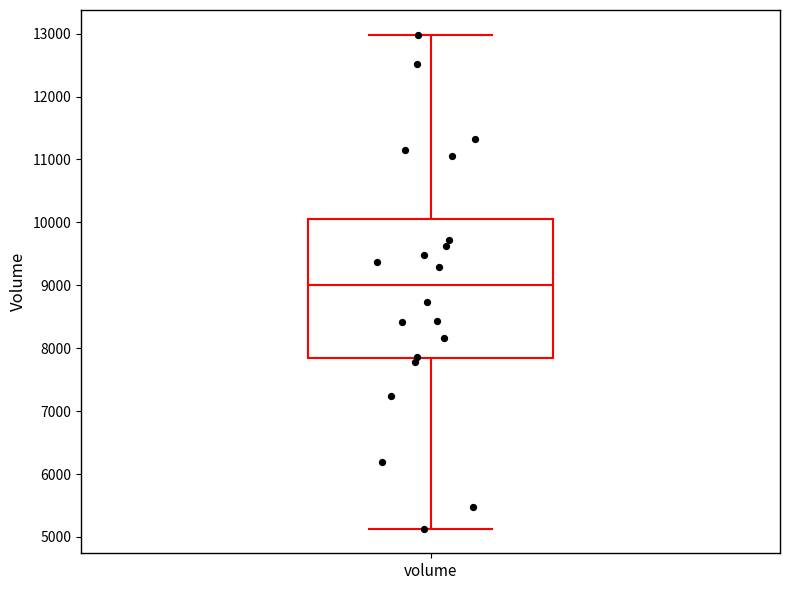

Where does the upper whisker of the box for volume end on the y-axis? The values are not printed on the chart, so give them approximately, as read against the axis.

13000